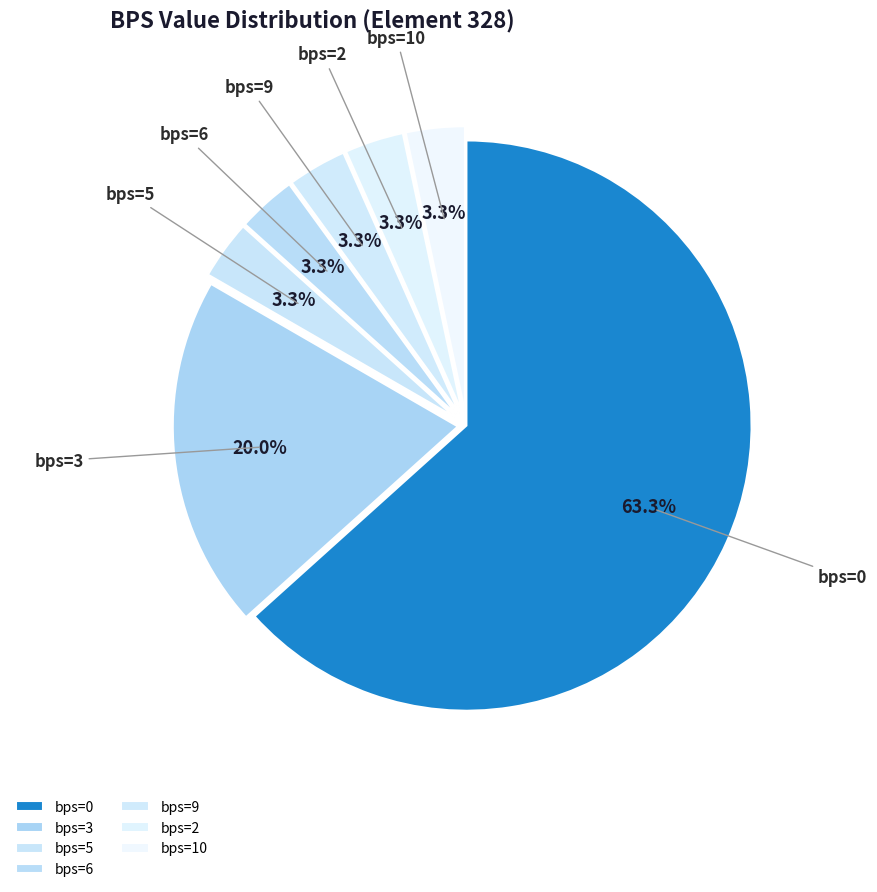

Count the number of slices in the pie.

7